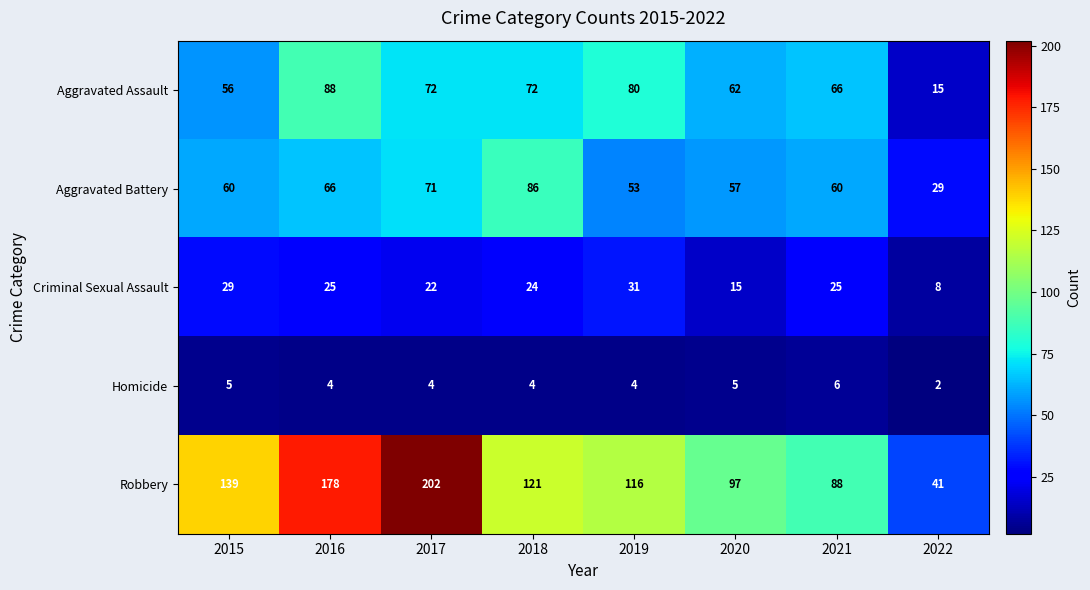

How many data points does each series have?

8